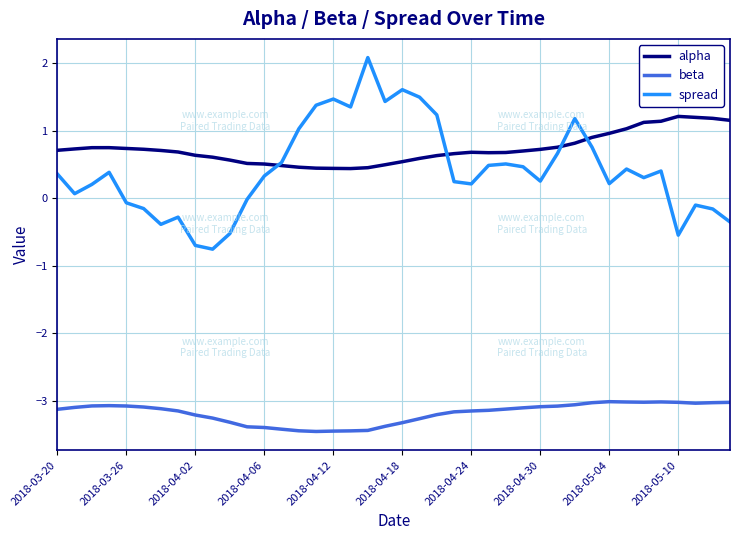

What is the minimum value shown in the chart?

-3.5